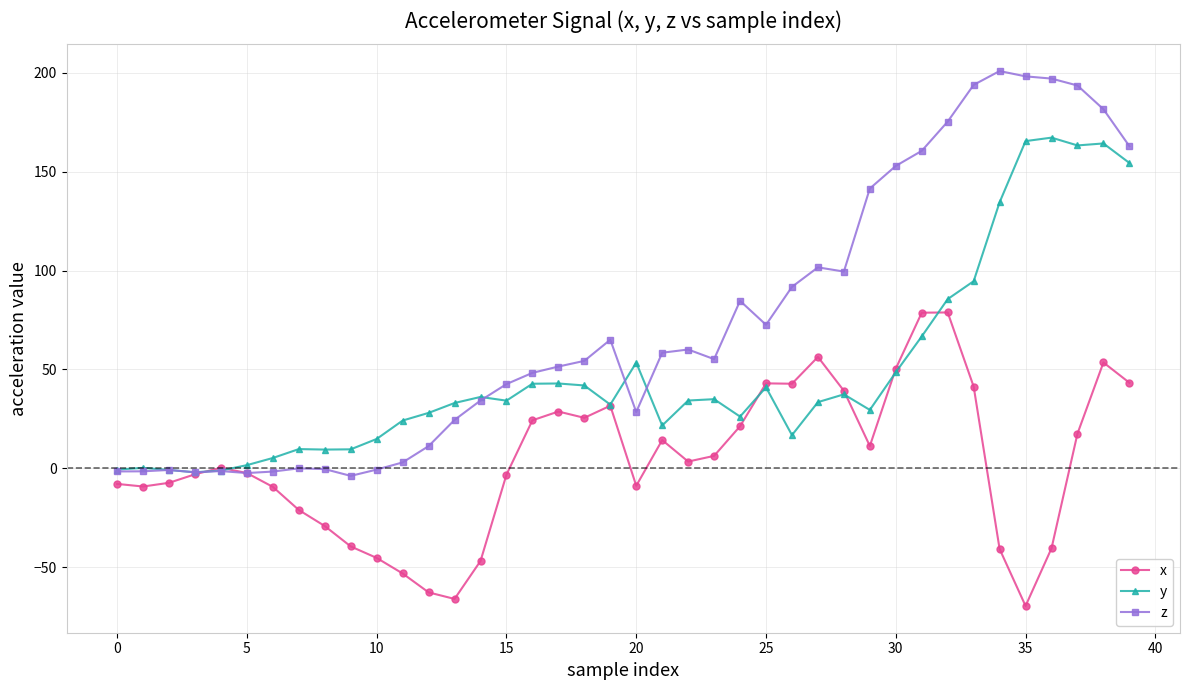

Rank the series by their maximum value, from highest to lowest.

z, y, x